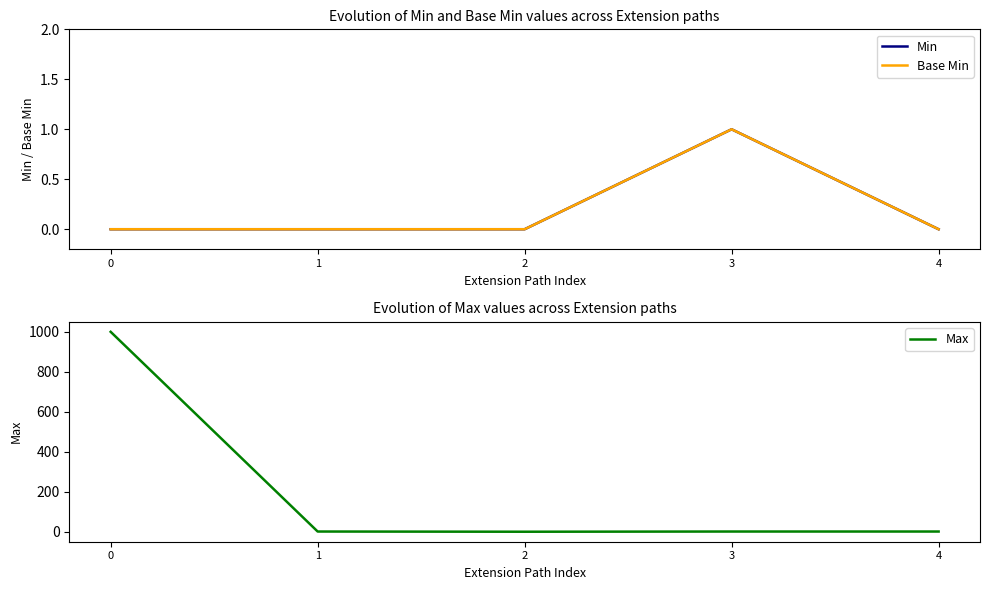

What are all the series names shown in the legend?

Min, Base Min, Max